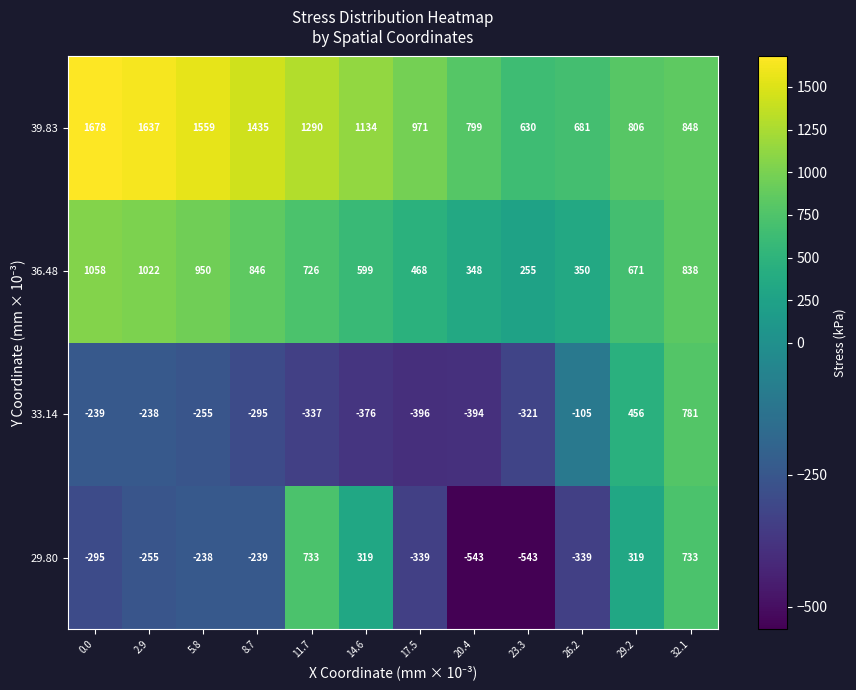

How many negative values does the 33.14 series have?

10